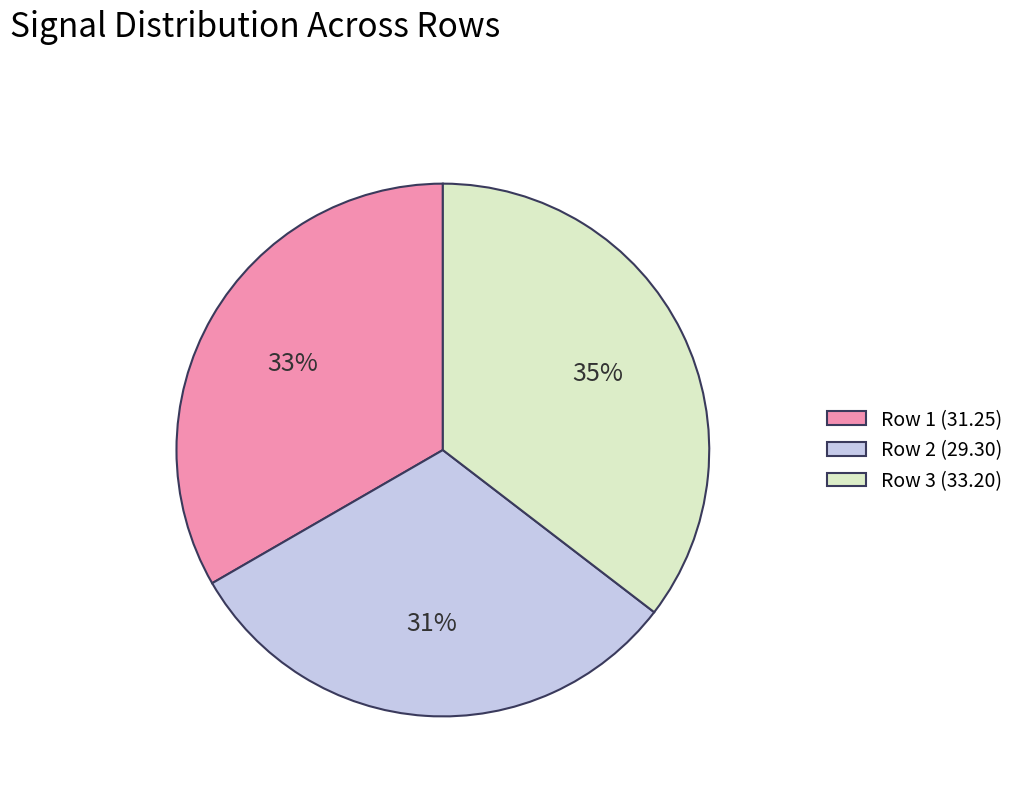

Combined, do Row 2 (29.30) and Row 1 (31.25) account for over 50%?

Yes